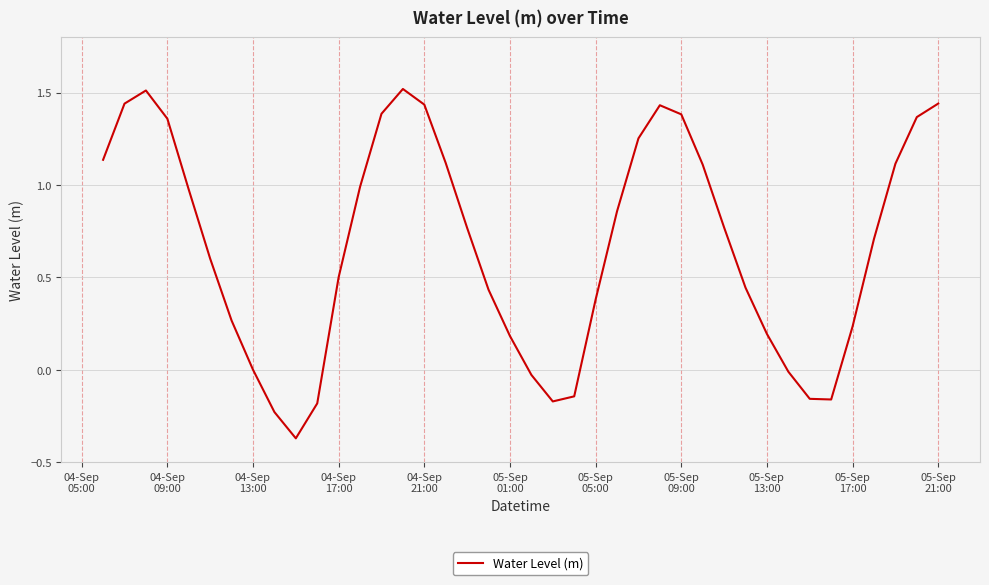

What is the greatest value displayed?

1.5